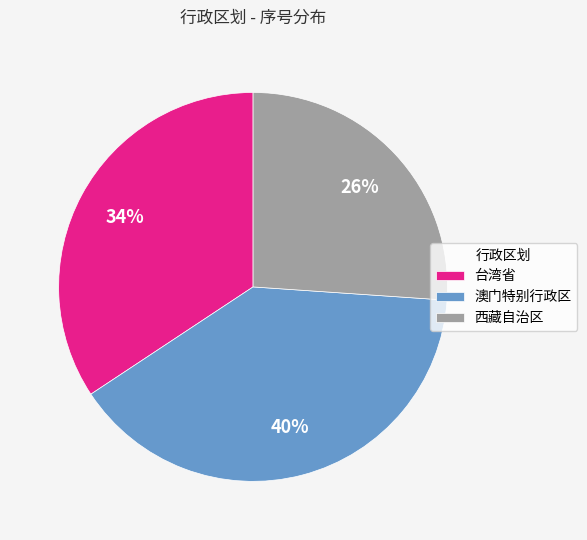

To the nearest percent, what is the difference between the largest and smallest slice percentages?

14%